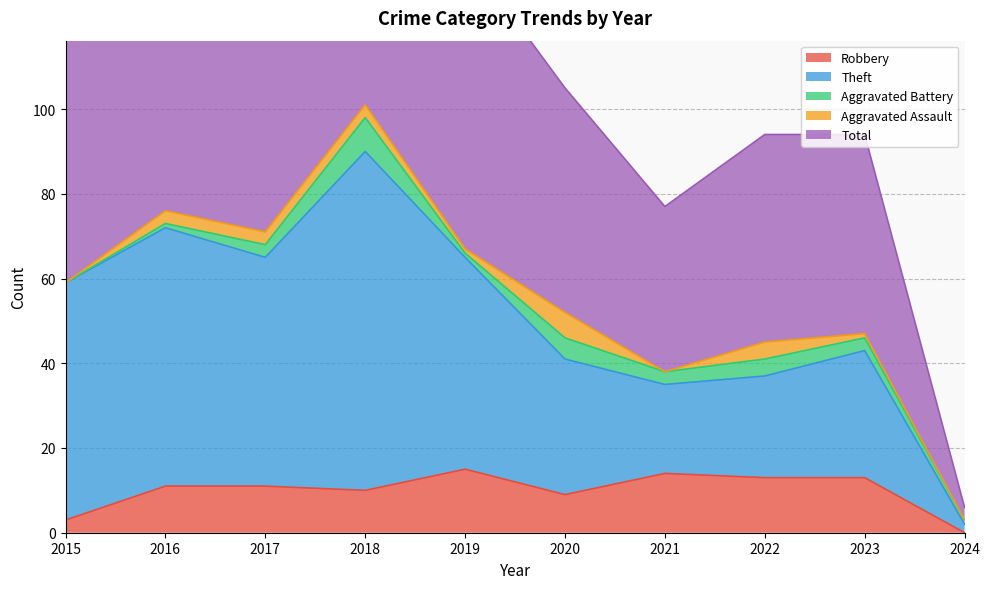

Which label corresponds to the largest value in the chart?

2018